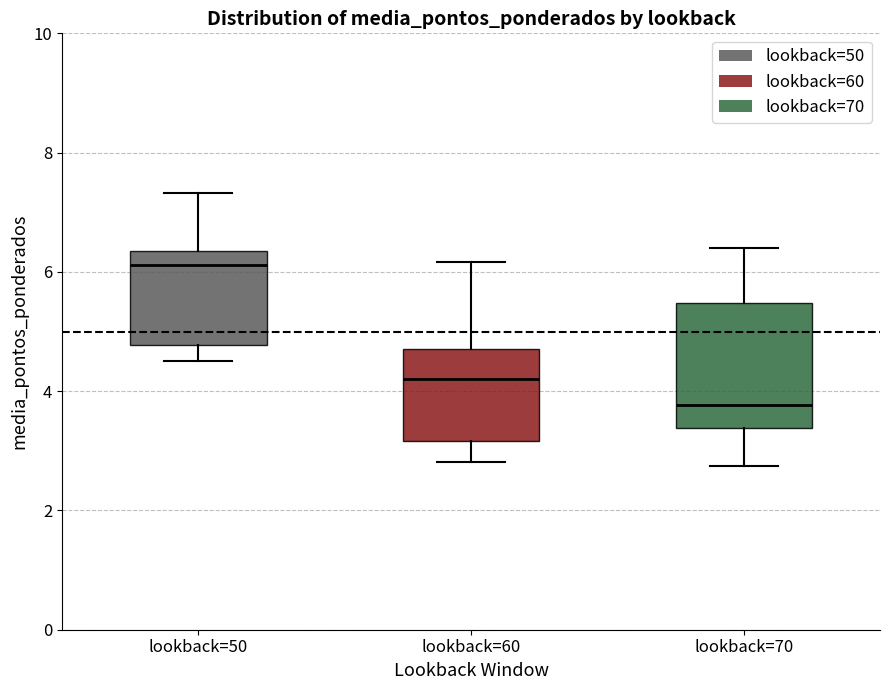

Which box's median line is the highest?

lookback=50